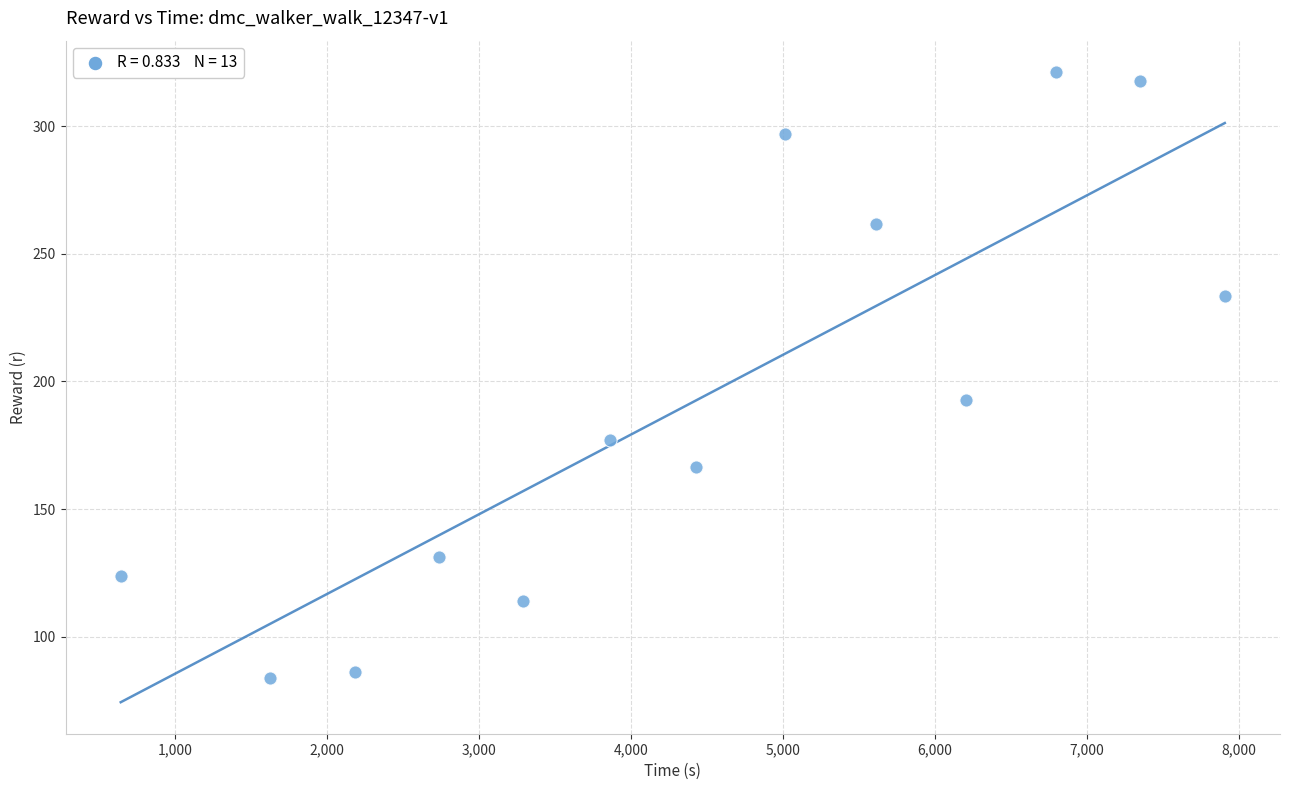

What is the range of Y values (max minus min)?

237.3